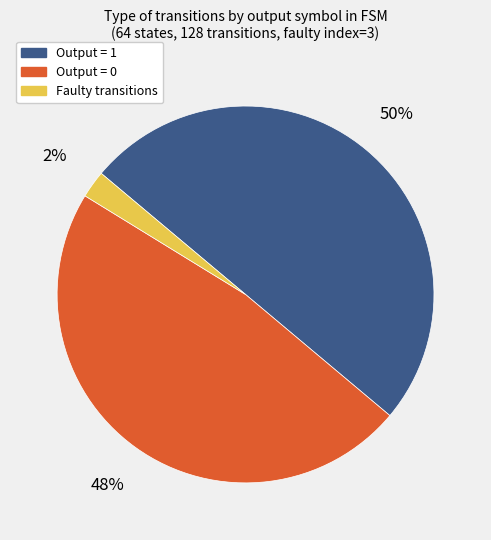

Between Output = 1 and Faulty transitions, which is larger?

Output = 1